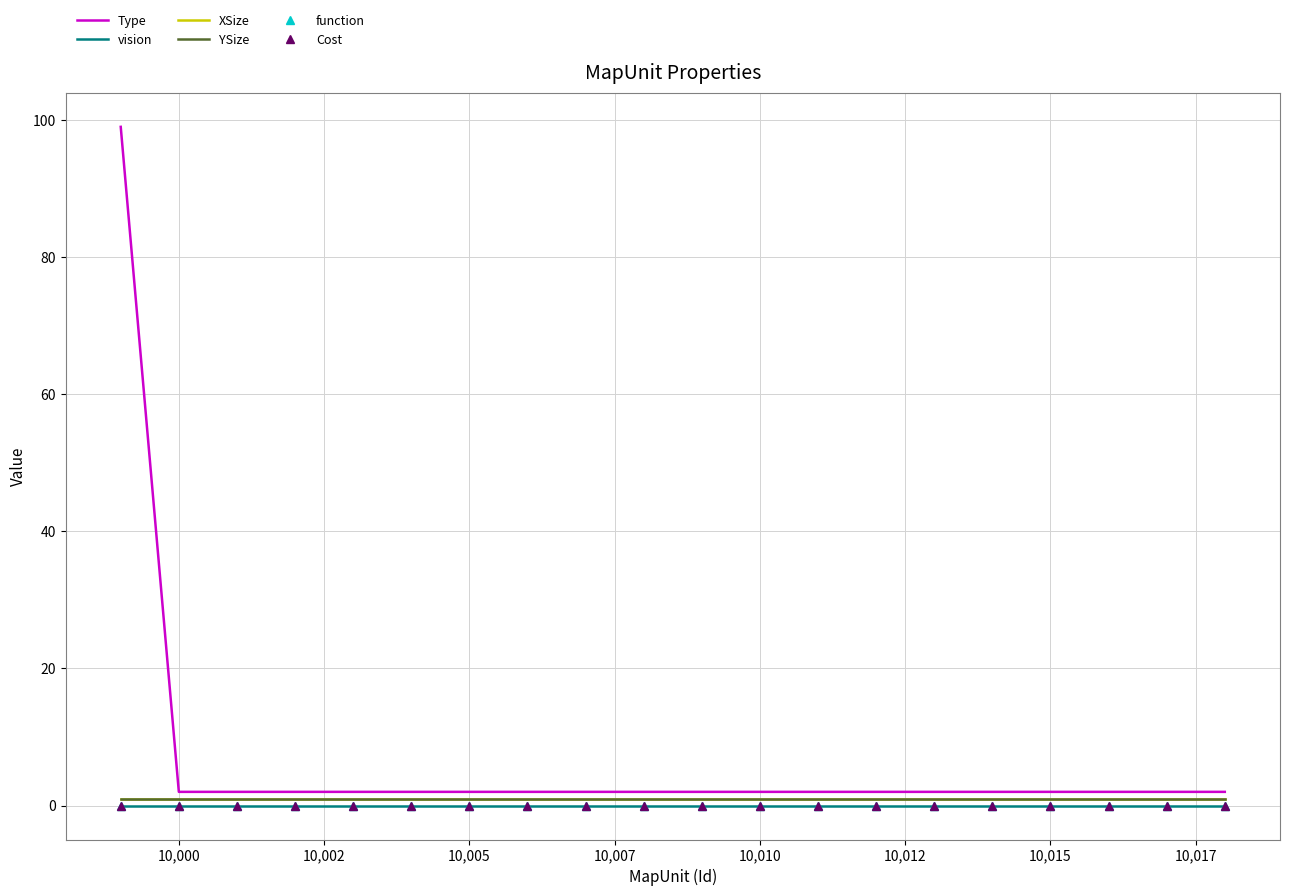

What are all the series names shown in the legend?

Type, vision, XSize, YSize, function, Cost